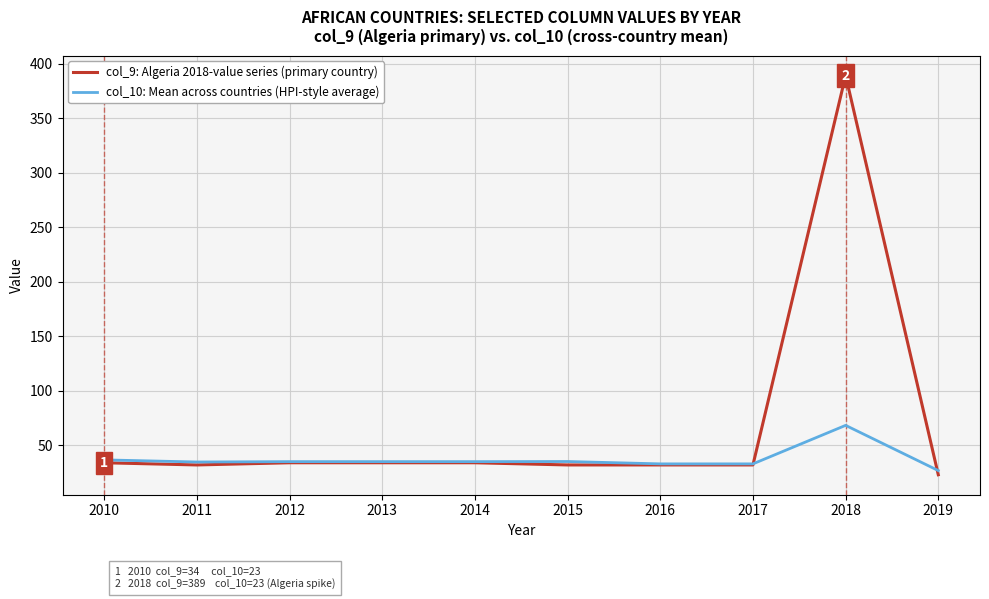

How many values in the col_9: Algeria 2018-value series (primary country) series are below 34?

5